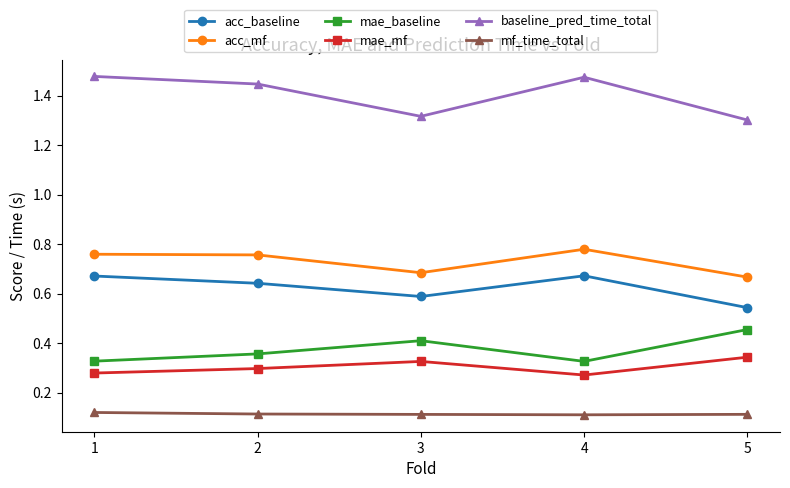

What are all the series names shown in the legend?

acc_baseline, acc_mf, mae_baseline, mae_mf, baseline_pred_time_total, mf_time_total